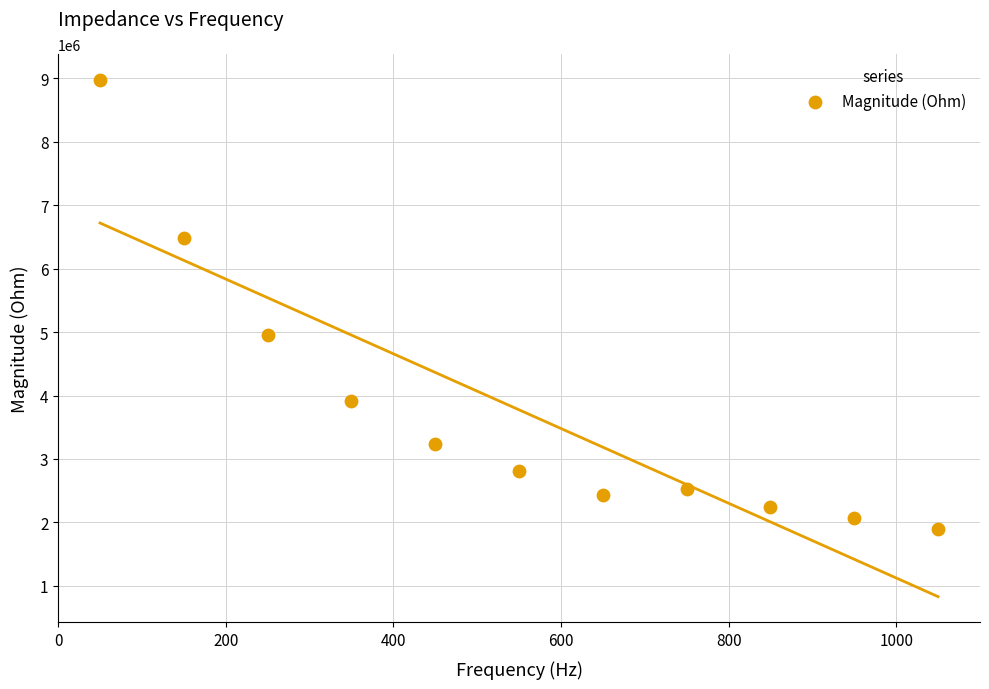

What is the range of X values (max minus min)?

1000.0